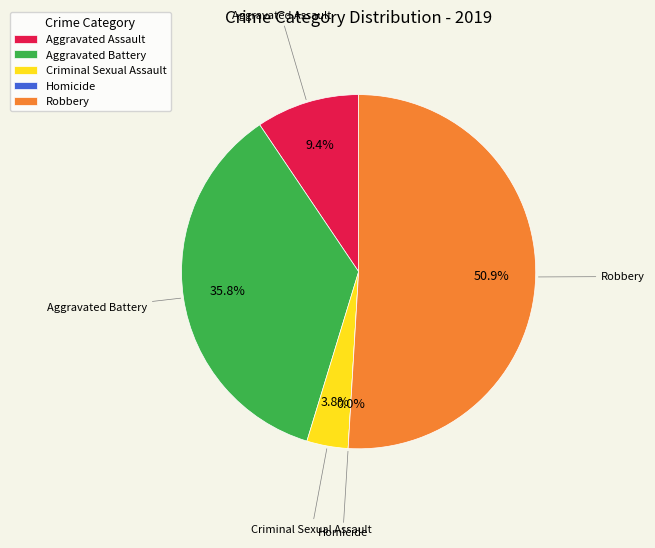

Count the number of slices in the pie.

5